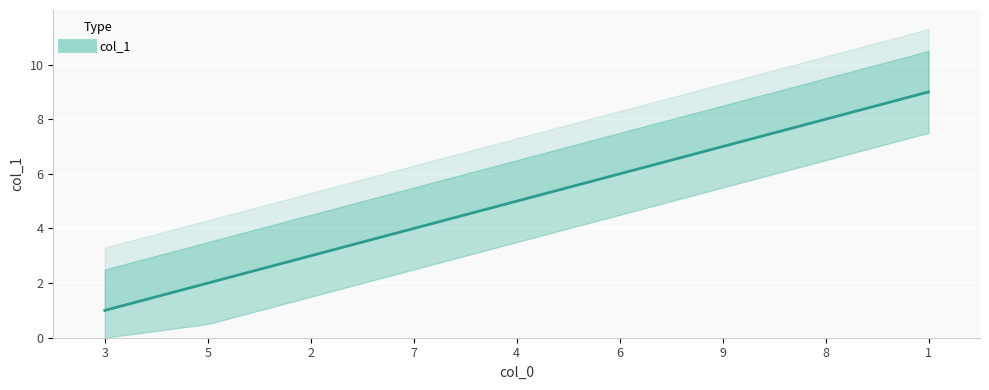

The value at 3 is 2. True or false?

False